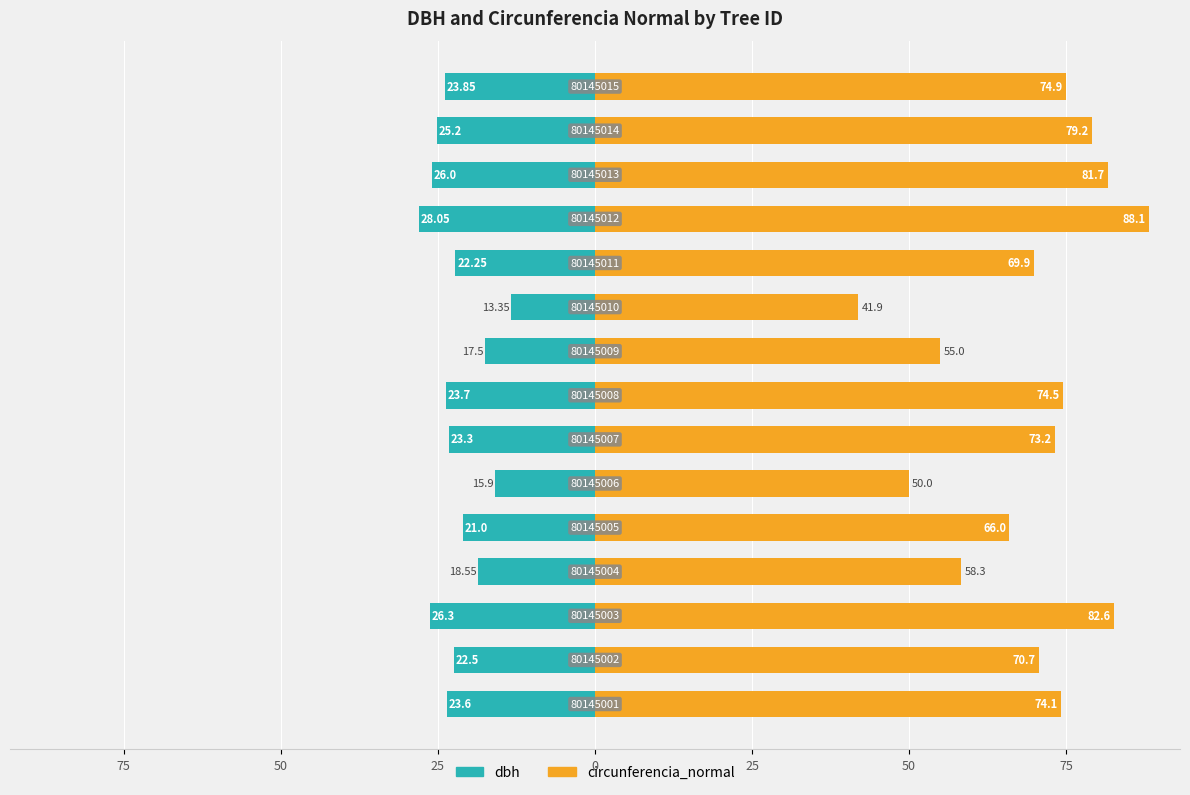

At how many categories does at least one series exceed 19?

15